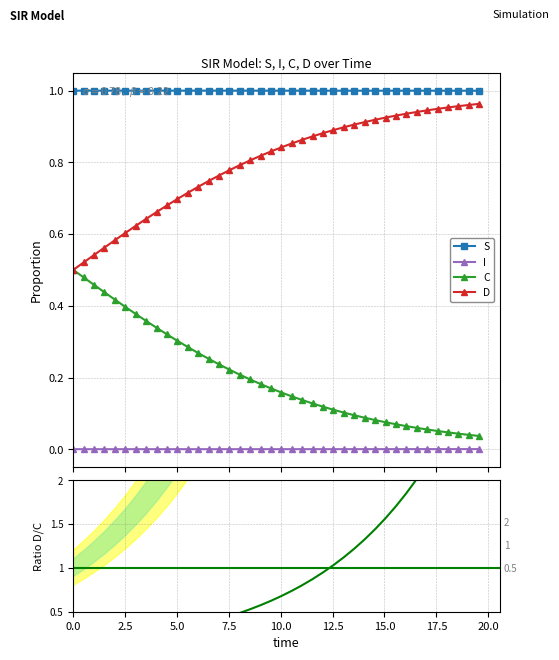

True or false: I and S intersect in this chart.

False